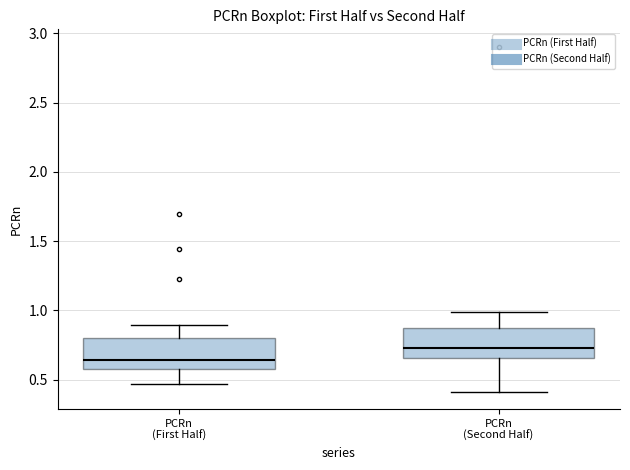

Reading left to right, read every box against the y-axis: the position of its median line, the range the box covers, and the ends of its whiskers. The values are not printed on the chart, so give them approximately, as read against the axis.

PCRn (First Half): median 0.65, box 0.60 to 0.80, whiskers 0.45 to 0.90
PCRn (Second Half): median 0.75, box 0.65 to 0.85, whiskers 0.40 to 1.00